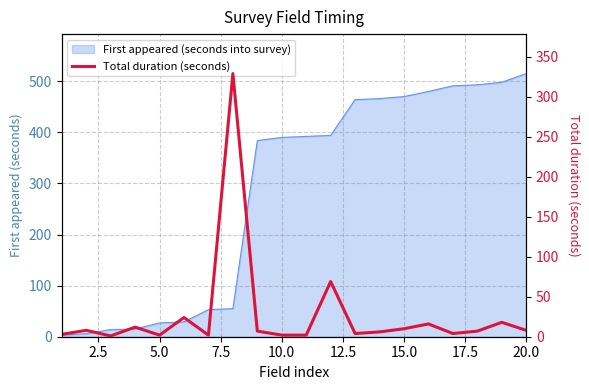

How many points are lower than both their immediate neighbors (excluding endpoints)?

5